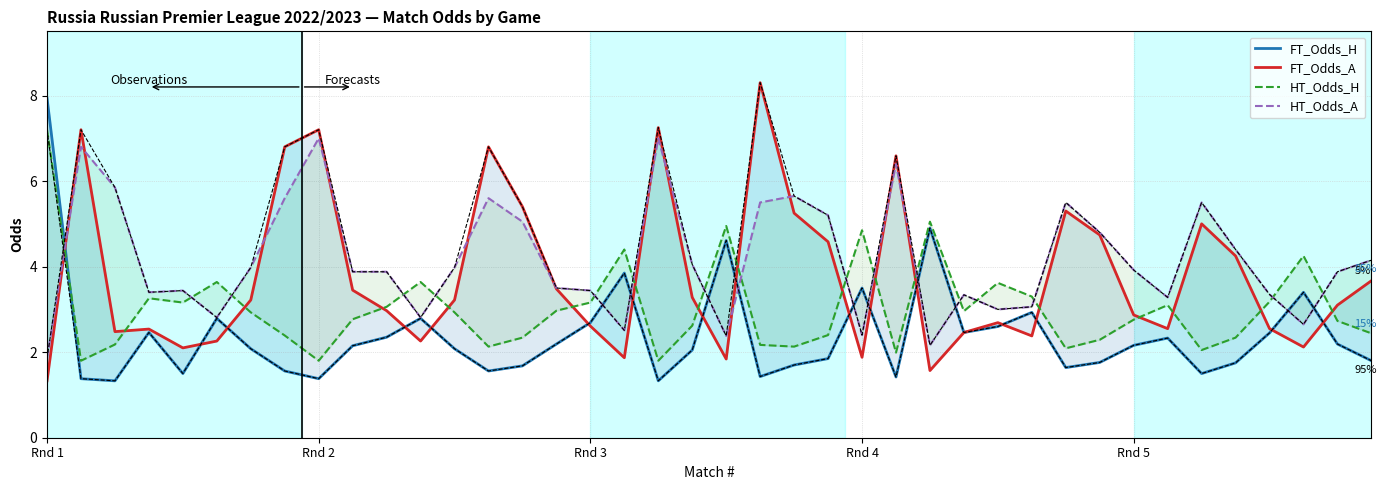

How many lines are shown in the chart?

4